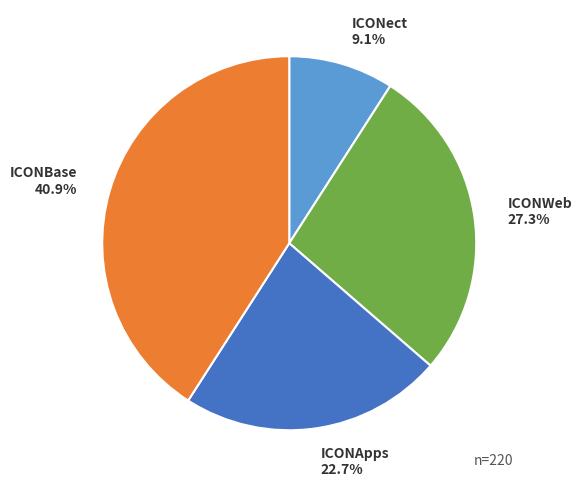

Rank the categories by value from highest to lowest.

ICONBase, ICONWeb, ICONApps, ICONect